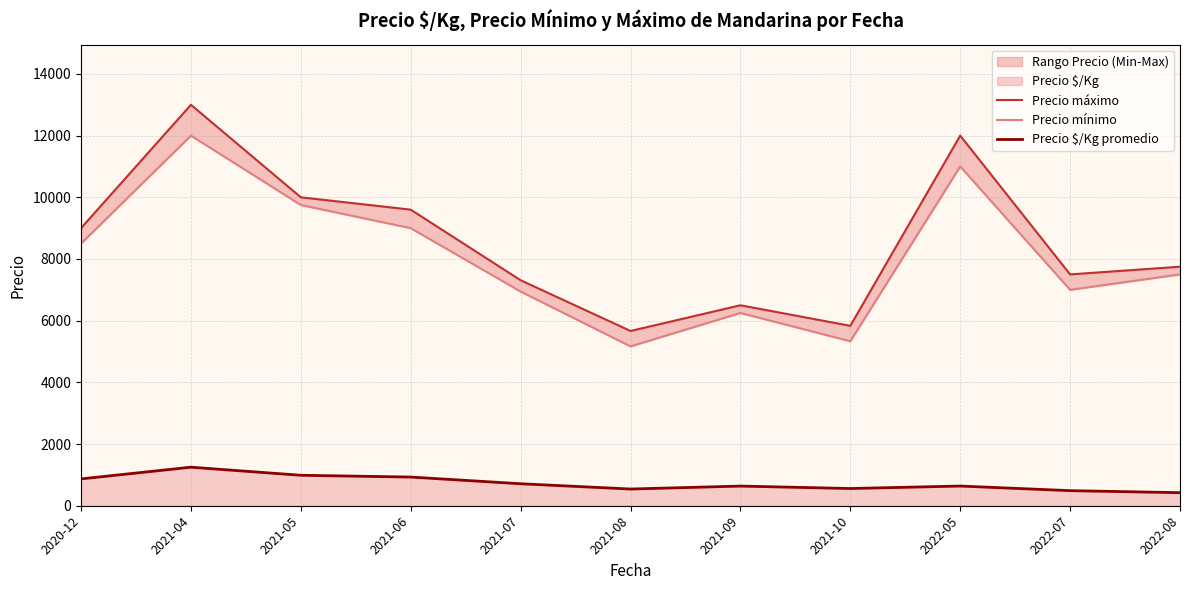

What position from the right is 2021-04?

10